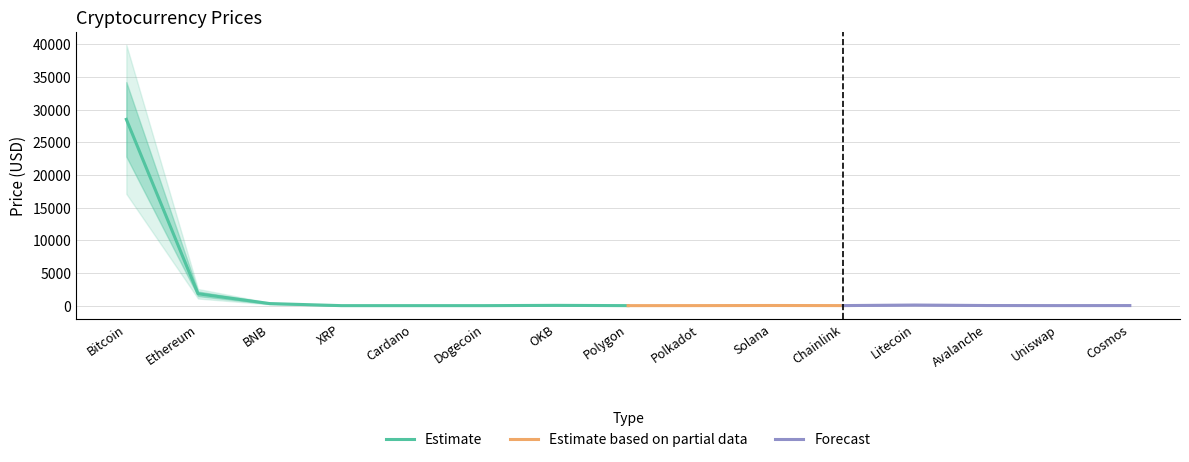

True or false: the data has more than 2 interior local peaks.

True